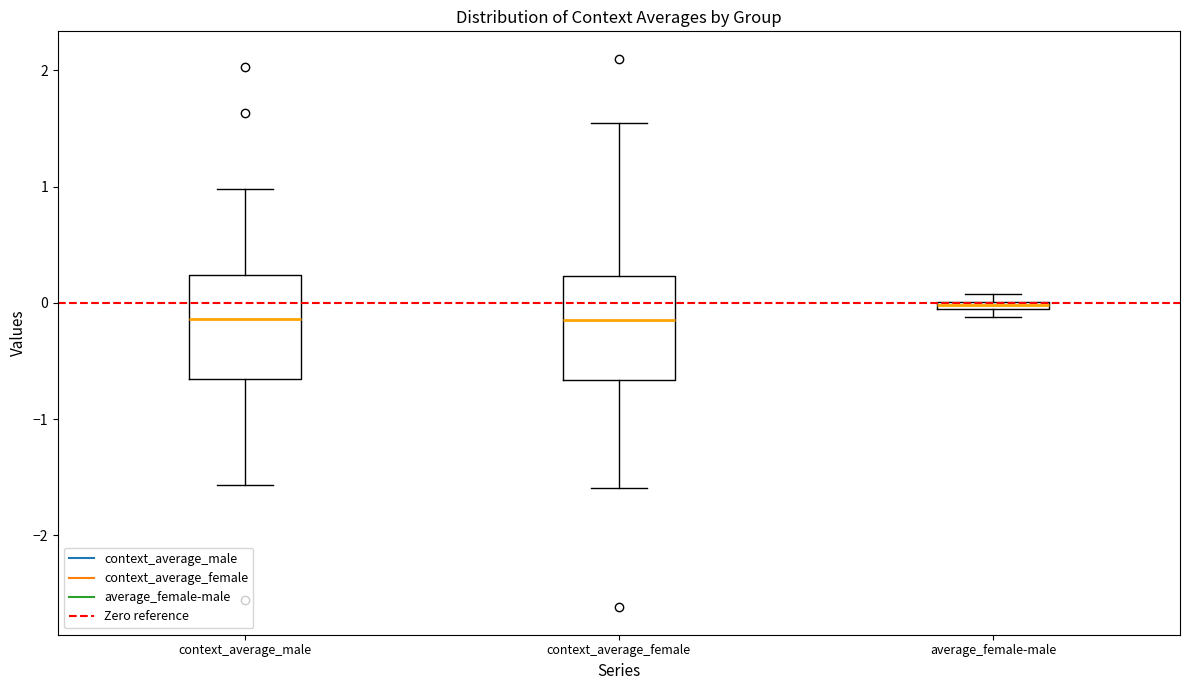

Where does the lower whisker of the box for context_average_female end on the y-axis? The values are not printed on the chart, so give them approximately, as read against the axis.

-1.6